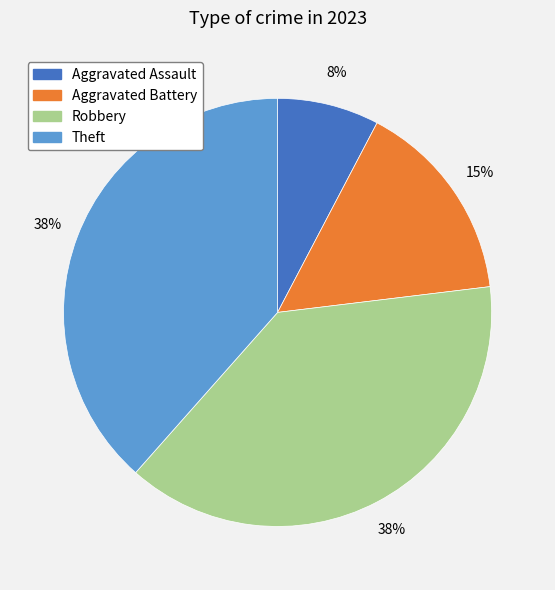

Is it true that Aggravated Battery is 15% of the pie?

True